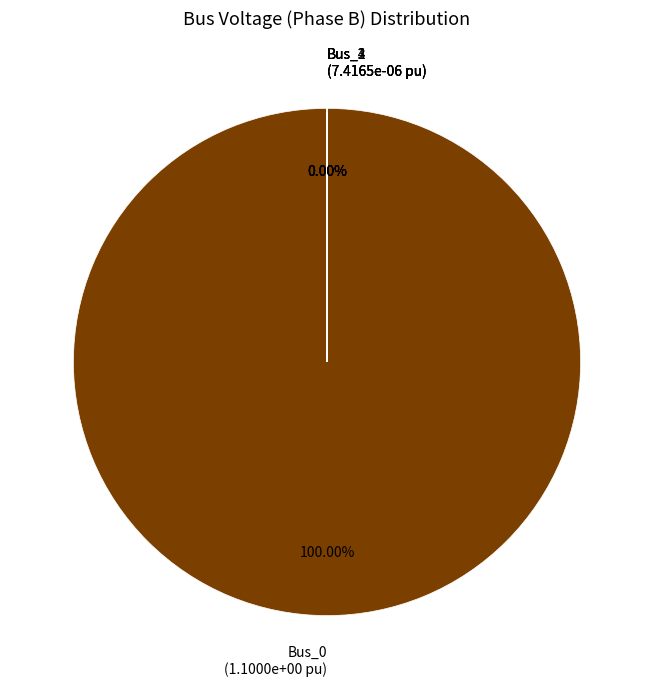

Which slice is the largest?

Bus_0